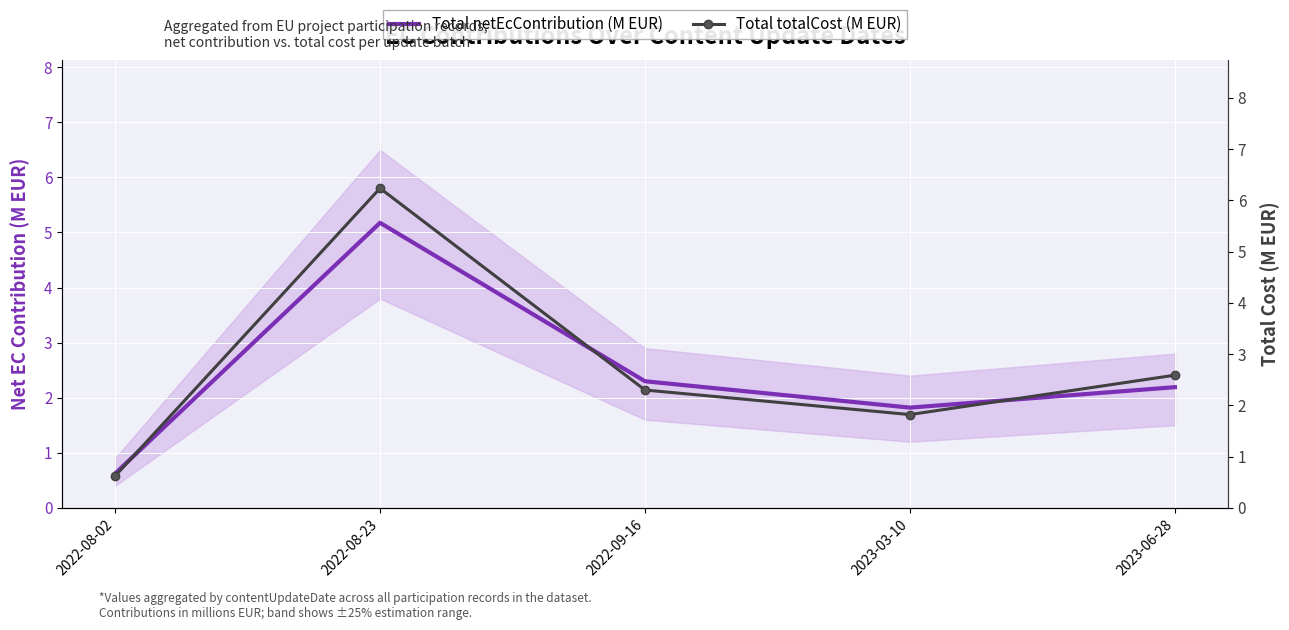

Reading right to left, transcribe all the data shown in this chart.

Total netEcContribution (M EUR): 2.2	1.8	2.3	5.2	0.6
Total totalCost (M EUR): 2.6	1.8	2.3	6.2	0.6